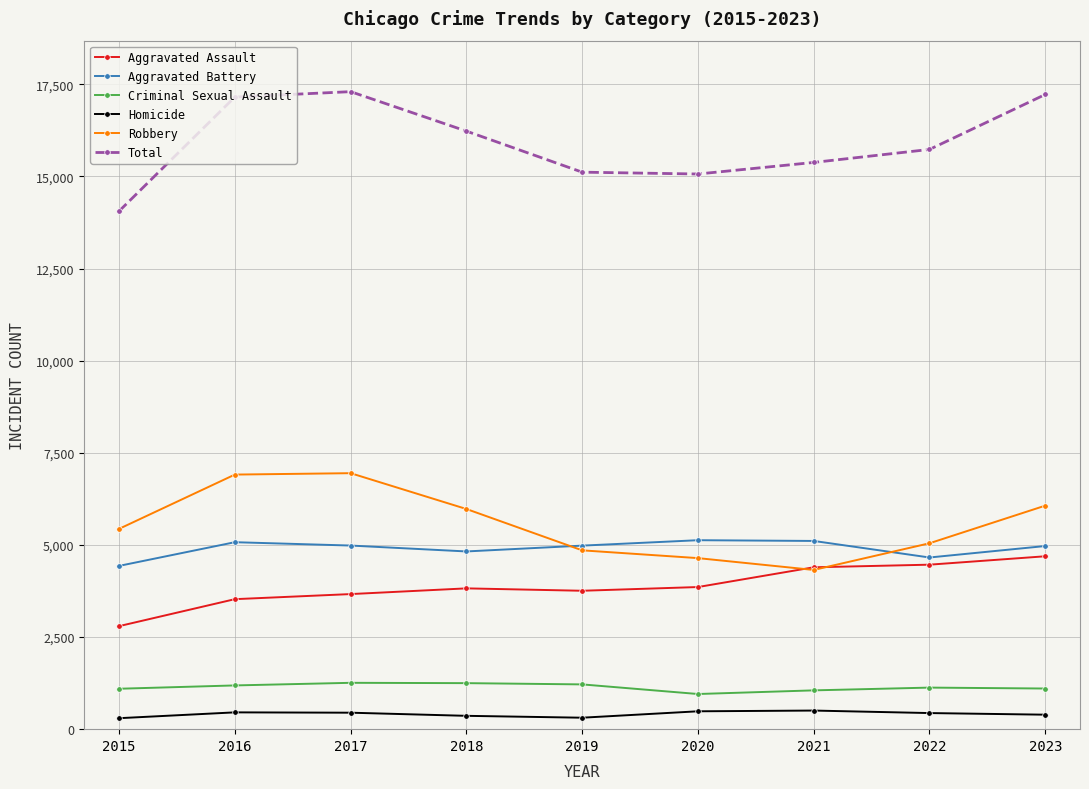

True or false: Total has a value of 20535 at 2022.

False